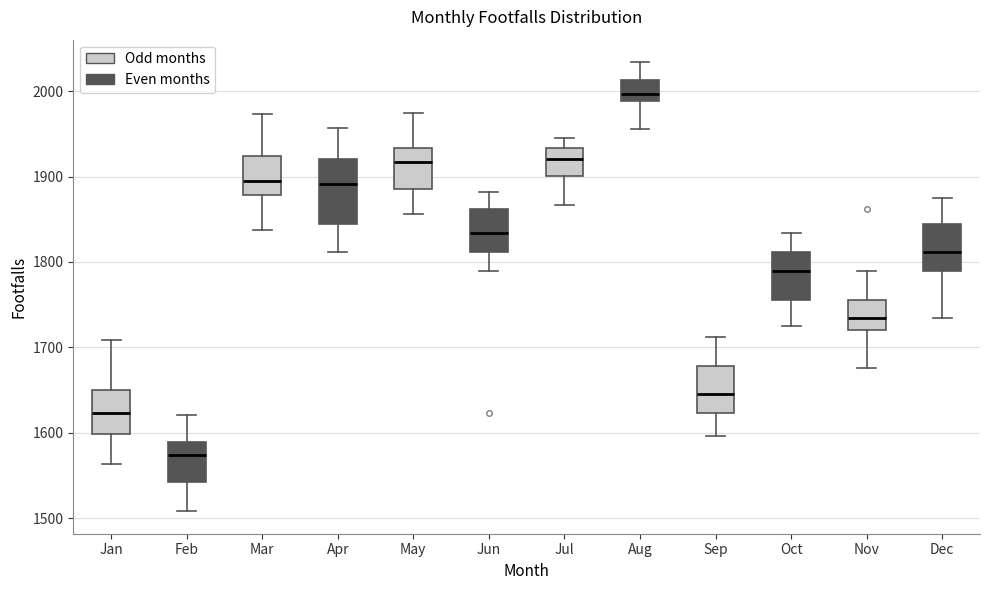

Where does the median line of the box for Aug sit on the y-axis? The values are not printed on the chart, so give them approximately, as read against the axis.

2000